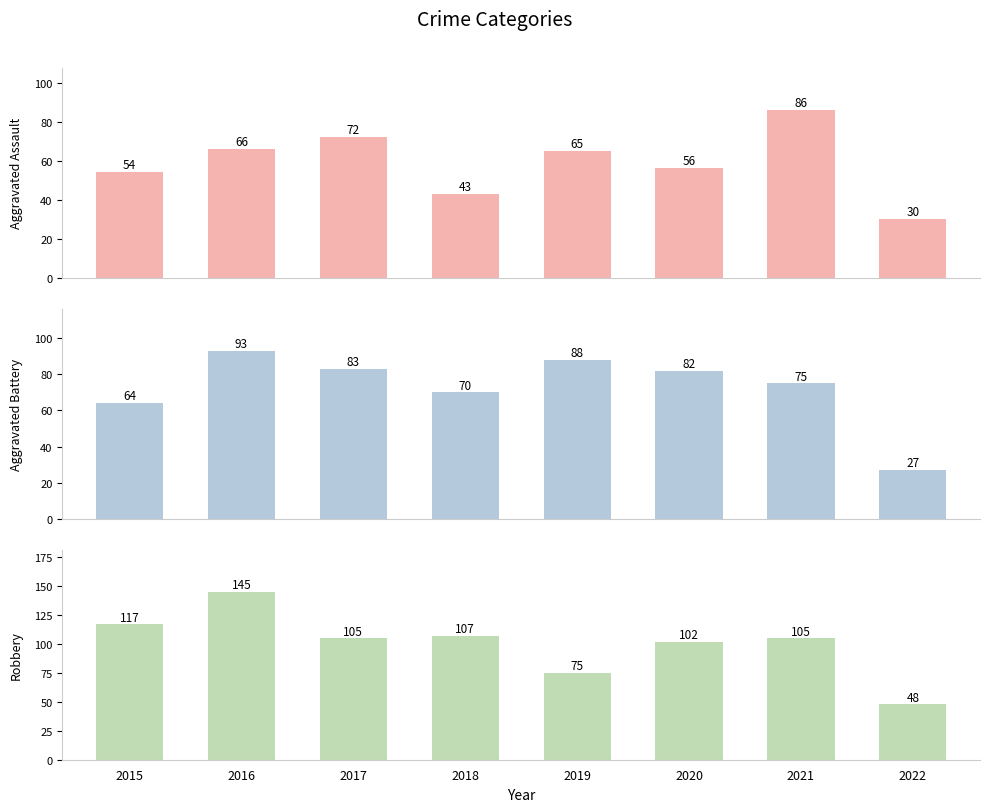

Reading right to left, list all the values displayed in this chart.

Aggravated Assault: 30	86	56	65	43	72	66	54
Aggravated Battery: 27	75	82	88	70	83	93	64
Robbery: 48	105	102	75	107	105	145	117